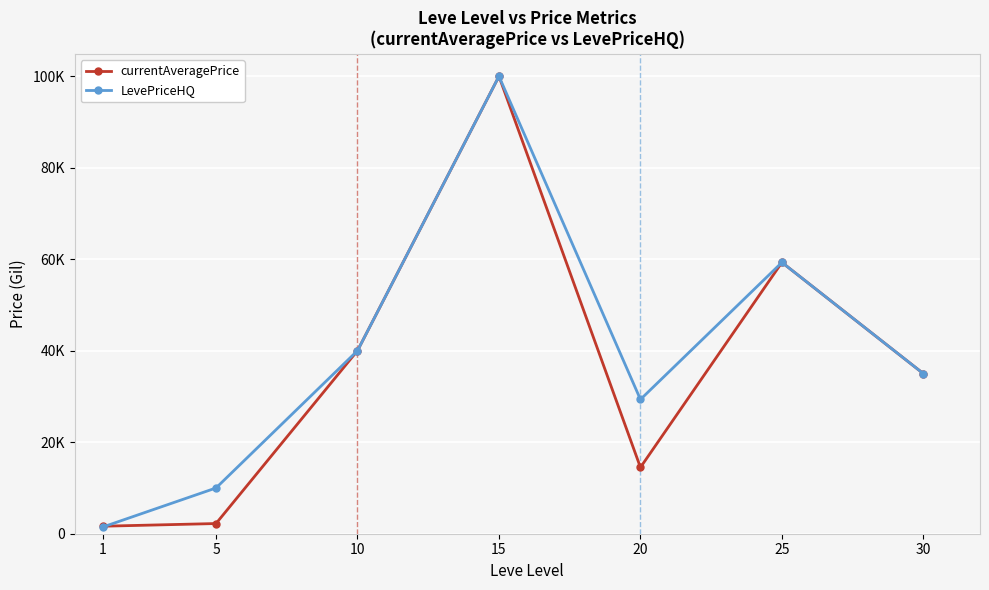

What are all the series names shown in the legend?

currentAveragePrice, LevePriceHQ